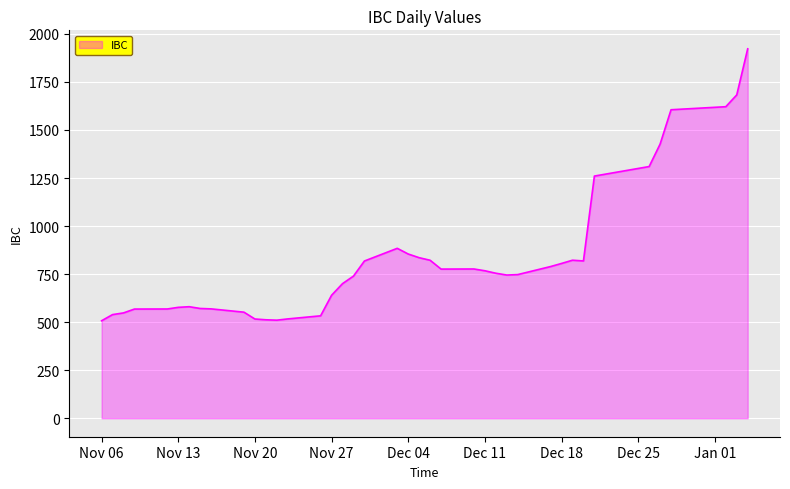

What is the greatest value displayed?

1922.4